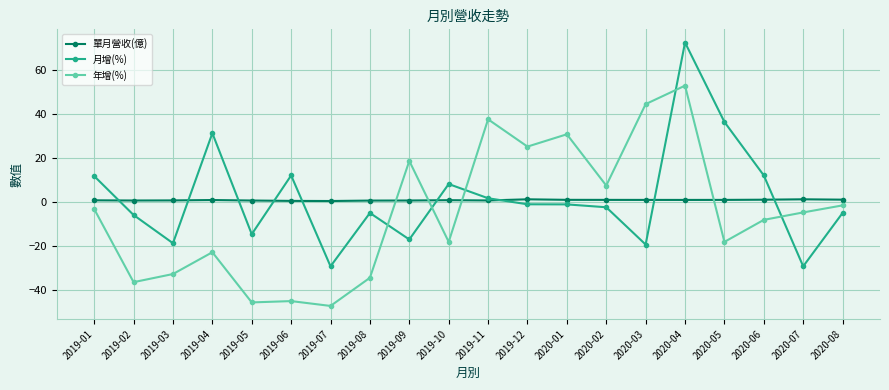

At 2019-05, list the series in order from largest to smallest.

單月營收(億), 月增(%), 年增(%)